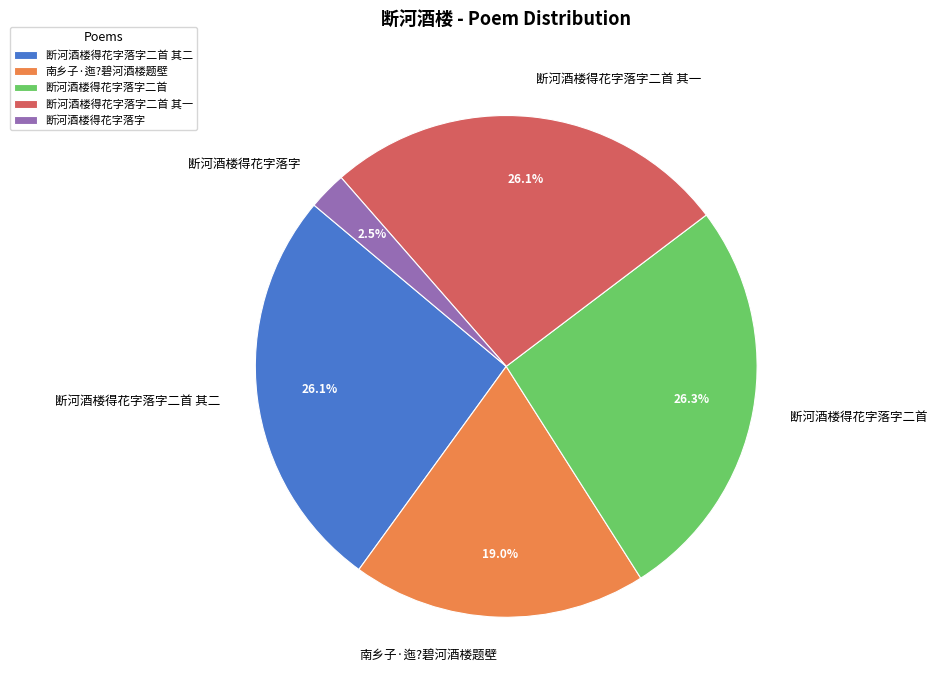

True or false: 南乡子·迤?碧河酒楼题壁 accounts for 19% of the total.

True